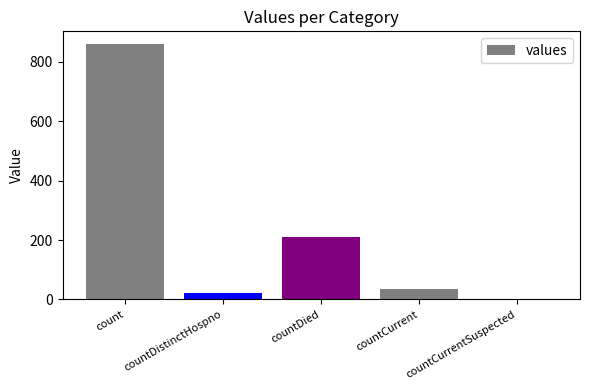

What is the average value?

226